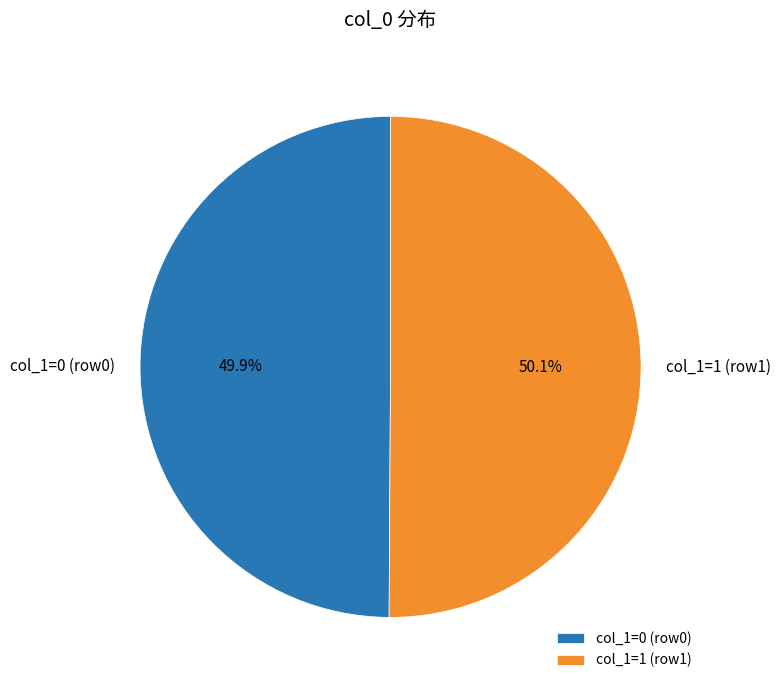

To the nearest percent, what is the difference between the largest and smallest slice percentages?

0%